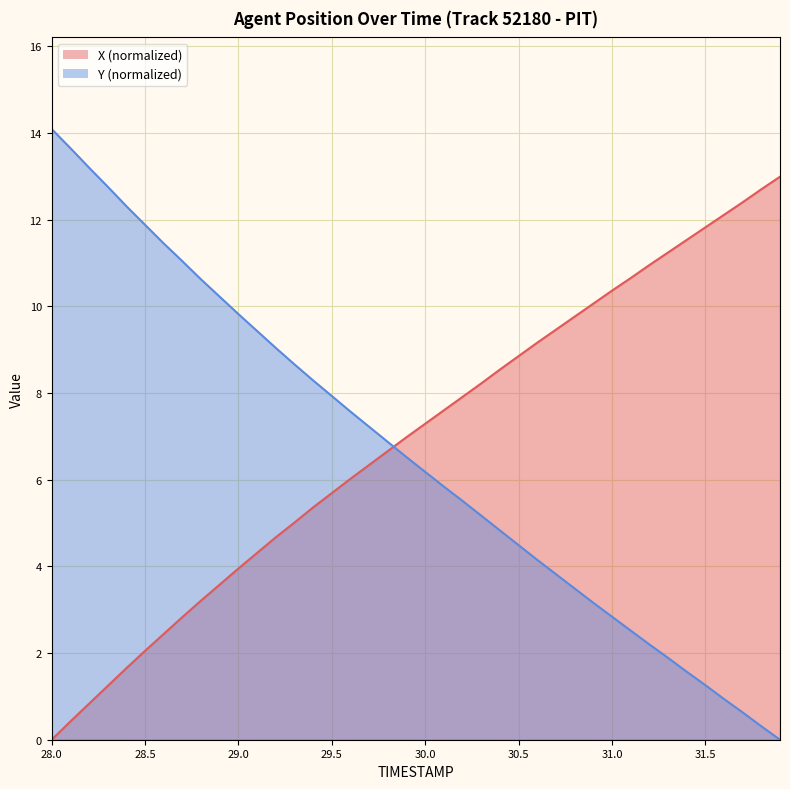

Reading right to left, what are all the values shown in this chart?

X: 31.9=13.0	31.8=12.7	31.7=12.4	31.6=12.1	31.5=11.8	31.4=11.5	31.3=11.2	31.2=10.9	31.1=10.6	31.0=10.4	30.9=10.1	30.8=9.8	30.7=9.5	30.6=9.2	30.5=8.8	30.4=8.5	30.3=8.2	30.2=7.9	30.1=7.6	30.0=7.3	29.9=7.0	29.8=6.7	29.7=6.3	29.6=6.0	29.5=5.7	29.4=5.4	29.3=5.0	29.2=4.7	29.1=4.3	29.0=3.9	28.9=3.6	28.8=3.2	28.7=2.8	28.6=2.4	28.5=2.0	28.4=1.6	28.3=1.2	28.2=0.8	28.1=0.4	28.0=0.0
Y: 31.9=0.0	31.8=0.3	31.7=0.6	31.6=0.9	31.5=1.3	31.4=1.6	31.3=1.9	31.2=2.2	31.1=2.5	31.0=2.8	30.9=3.2	30.8=3.5	30.7=3.8	30.6=4.2	30.5=4.5	30.4=4.8	30.3=5.2	30.2=5.5	30.1=5.8	30.0=6.2	29.9=6.5	29.8=6.9	29.7=7.2	29.6=7.6	29.5=7.9	29.4=8.3	29.3=8.7	29.2=9.0	29.1=9.4	29.0=9.8	28.9=10.2	28.8=10.6	28.7=11.0	28.6=11.5	28.5=11.9	28.4=12.3	28.3=12.8	28.2=13.2	28.1=13.7	28.0=14.1